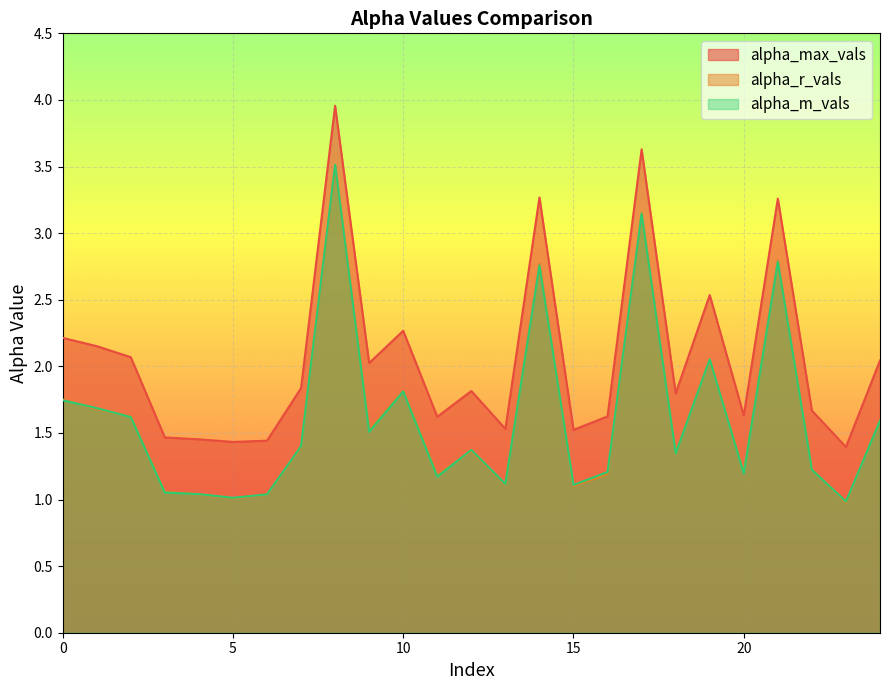

True or false: alpha_max_vals and alpha_r_vals intersect in this chart.

False